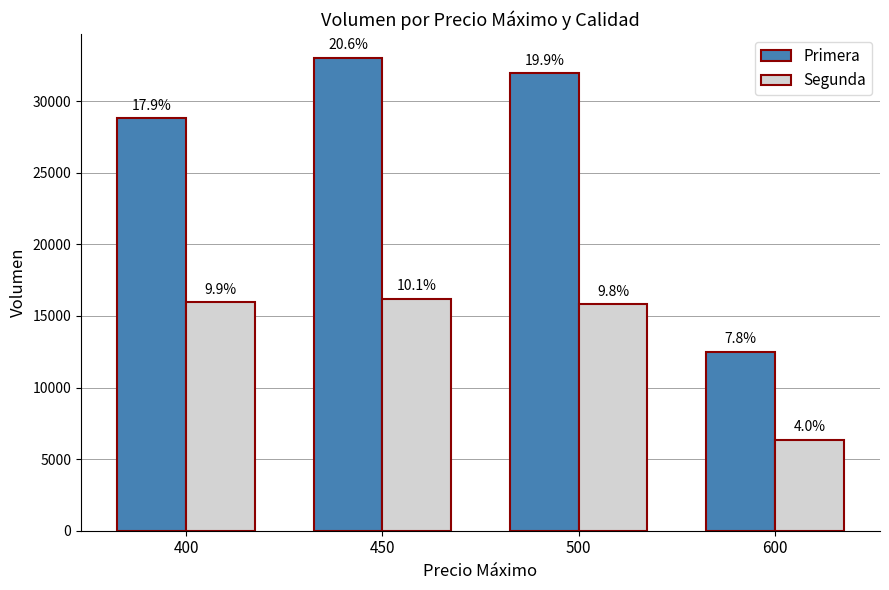

Is the value of Primera at 600 greater than the value of Segunda at 450?

No